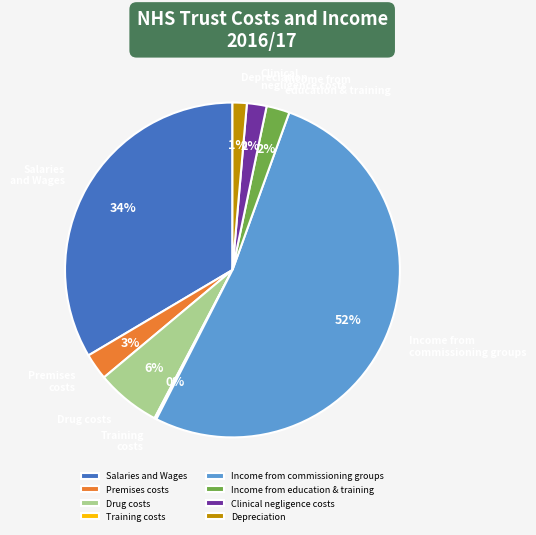

To the nearest percent, what is the average slice percentage?

12%